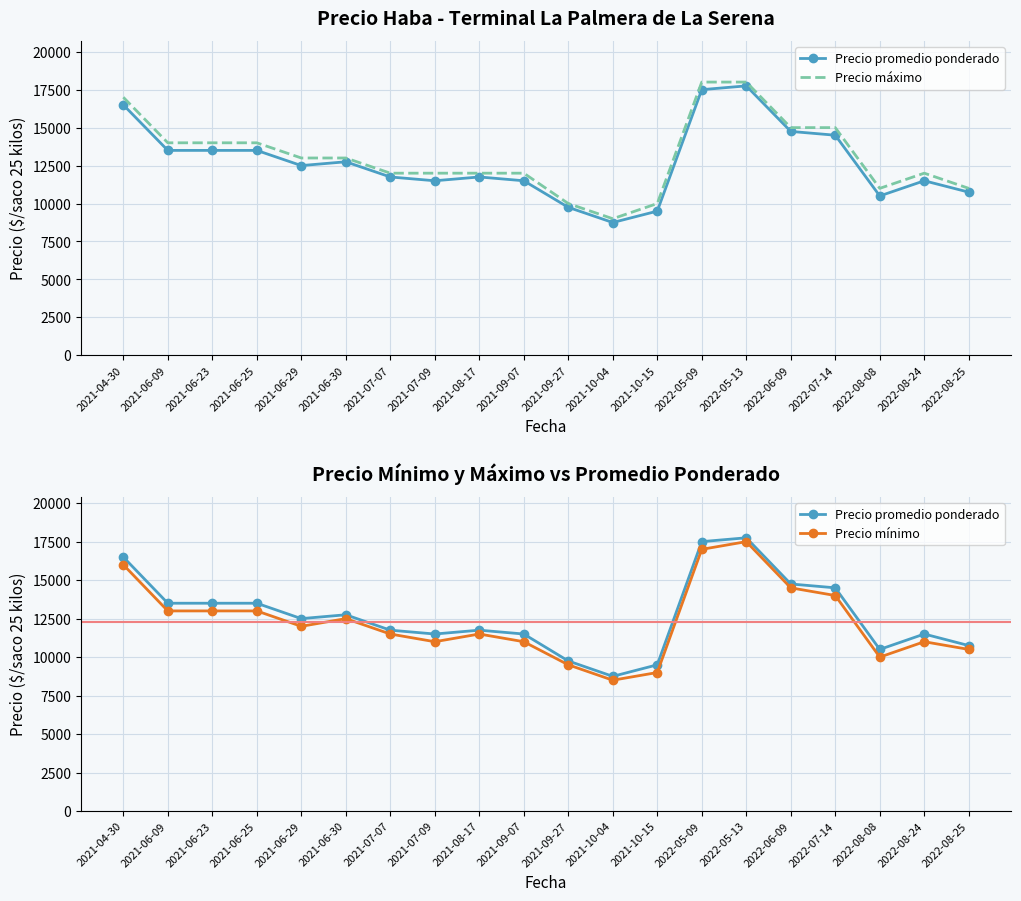

Reading left to right, transcribe all the data shown in this chart.

Precio promedio ponderado: 2021-04-30=16500	2021-06-09=13500	2021-06-23=13500	2021-06-25=13500	2021-06-29=12500	2021-06-30=12750	2021-07-07=11750	2021-07-09=11500	2021-08-17=11750	2021-09-07=11500	2021-09-27=9750	2021-10-04=8750	2021-10-15=9500	2022-05-09=17500	2022-05-13=17750	2022-06-09=14750	2022-07-14=14500	2022-08-08=10500	2022-08-24=11500	2022-08-25=10750
Precio máximo: 2021-04-30=17000	2021-06-09=14000	2021-06-23=14000	2021-06-25=14000	2021-06-29=13000	2021-06-30=13000	2021-07-07=12000	2021-07-09=12000	2021-08-17=12000	2021-09-07=12000	2021-09-27=10000	2021-10-04=9000	2021-10-15=10000	2022-05-09=18000	2022-05-13=18000	2022-06-09=15000	2022-07-14=15000	2022-08-08=11000	2022-08-24=12000	2022-08-25=11000
Precio mínimo: 2021-04-30=16000	2021-06-09=13000	2021-06-23=13000	2021-06-25=13000	2021-06-29=12000	2021-06-30=12500	2021-07-07=11500	2021-07-09=11000	2021-08-17=11500	2021-09-07=11000	2021-09-27=9500	2021-10-04=8500	2021-10-15=9000	2022-05-09=17000	2022-05-13=17500	2022-06-09=14500	2022-07-14=14000	2022-08-08=10000	2022-08-24=11000	2022-08-25=10500